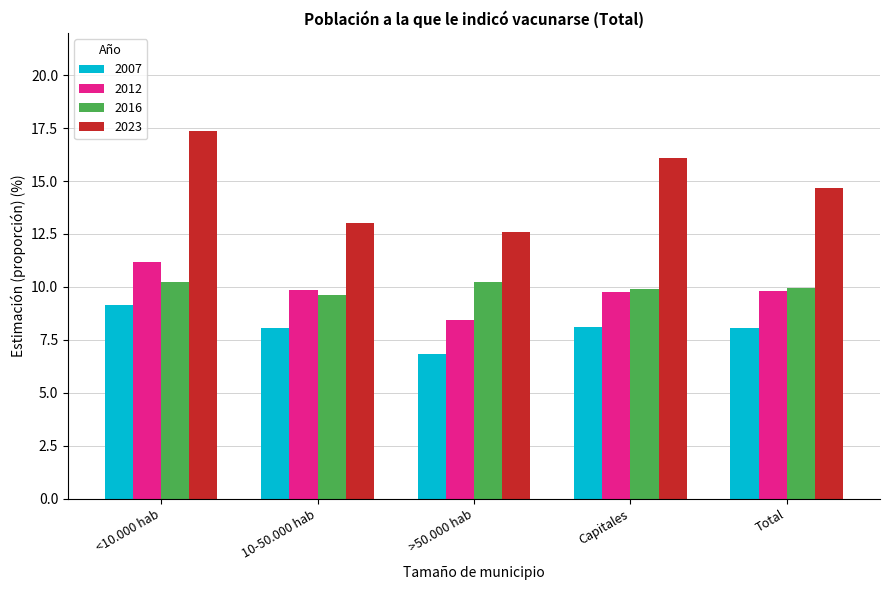

How many series are shown in this chart?

4